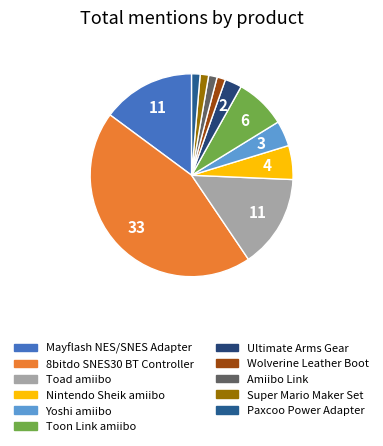

How many segments does this pie chart have?

11